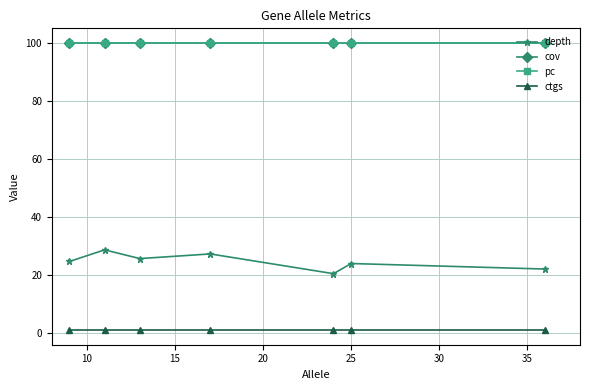

How many lines are shown in the chart?

4